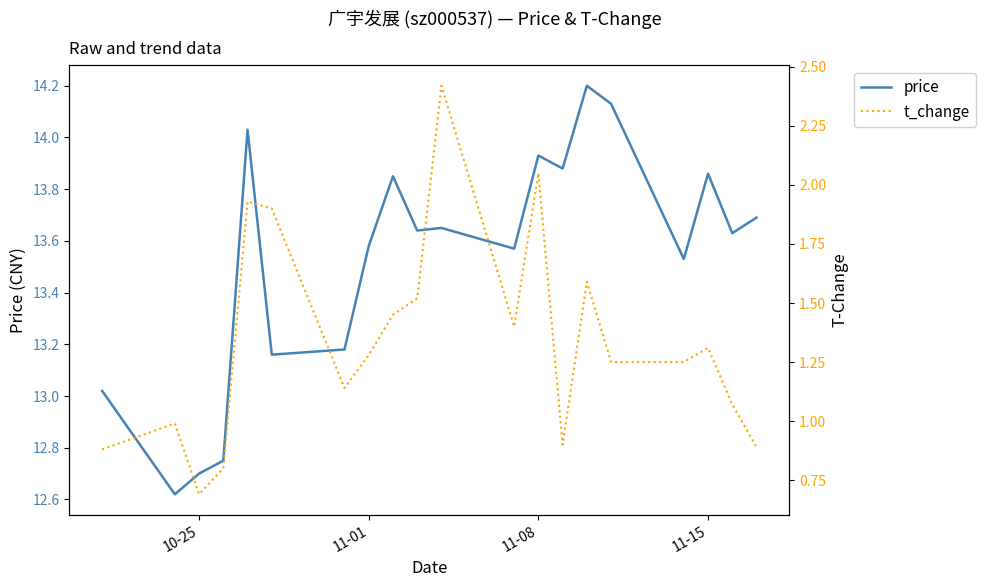

What is the sum of all t_change values?

26.7